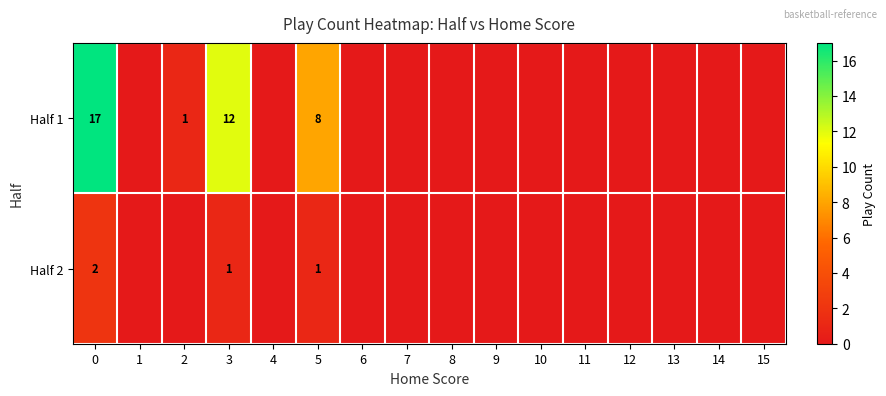

Is it true that Half 1 equals 27 at 0?

False